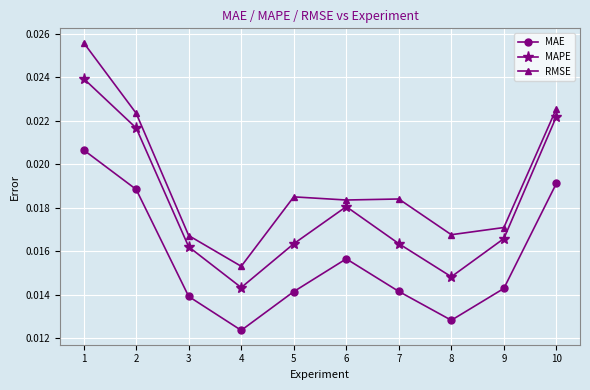

Which series has the widest spread of values?

RMSE